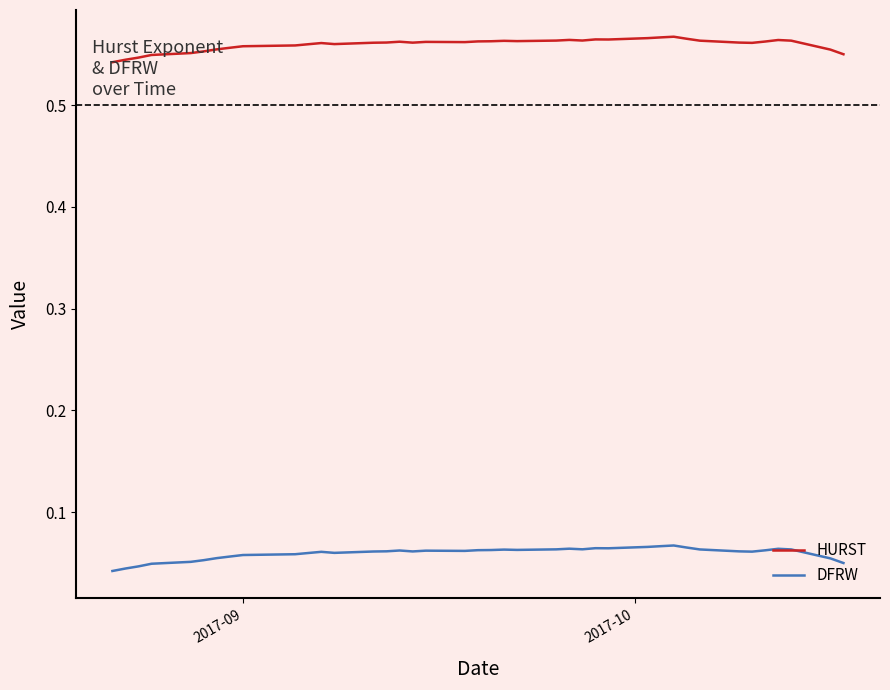

True or false: DFRW and HURST intersect in this chart.

False